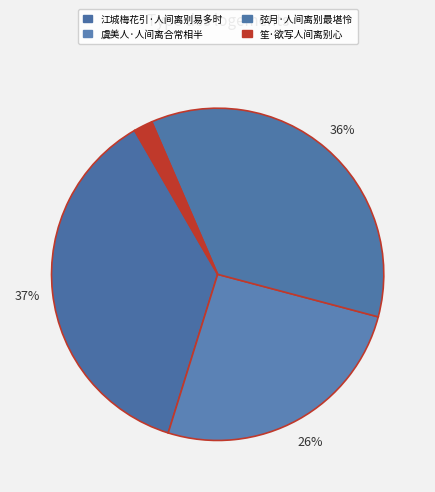

What is the change in value from 江城梅花引·人间离别易多时 to 弦月·人间离别最堪怜?

-7101